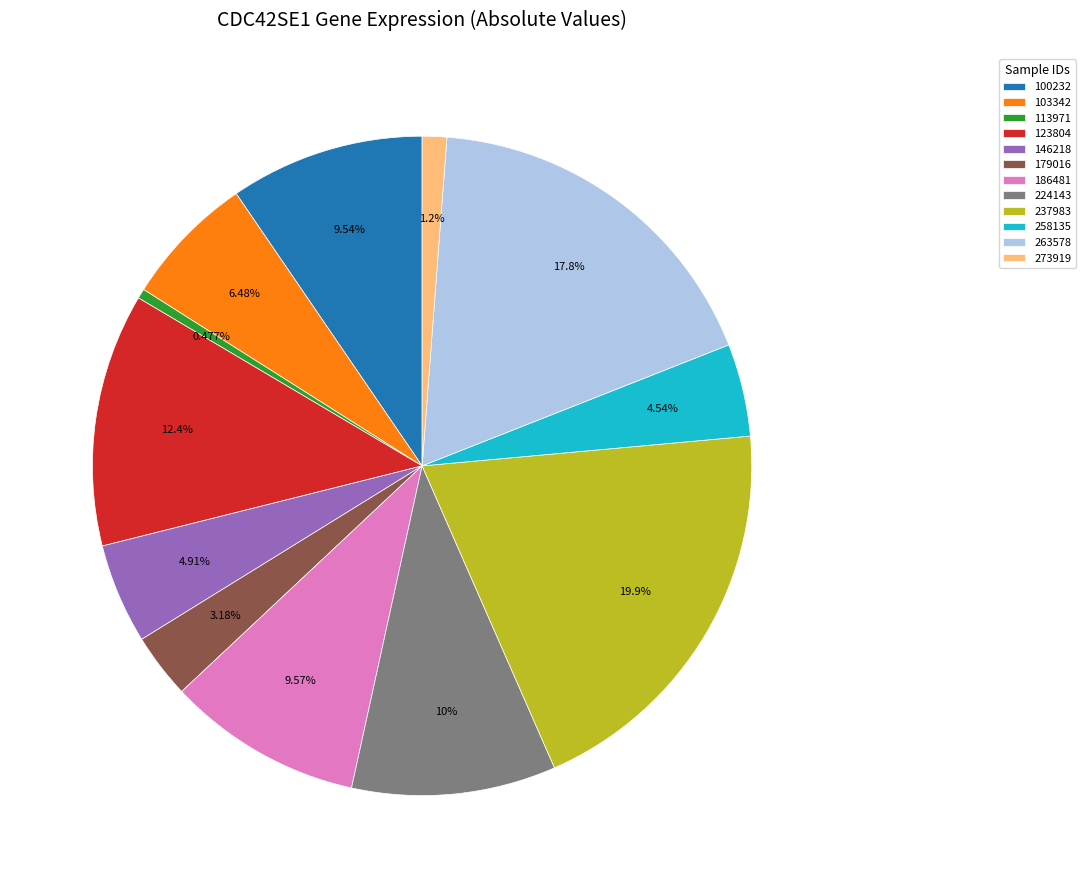

To the nearest percent, what is the difference between the 113971 and 146218 slice percentages?

4%